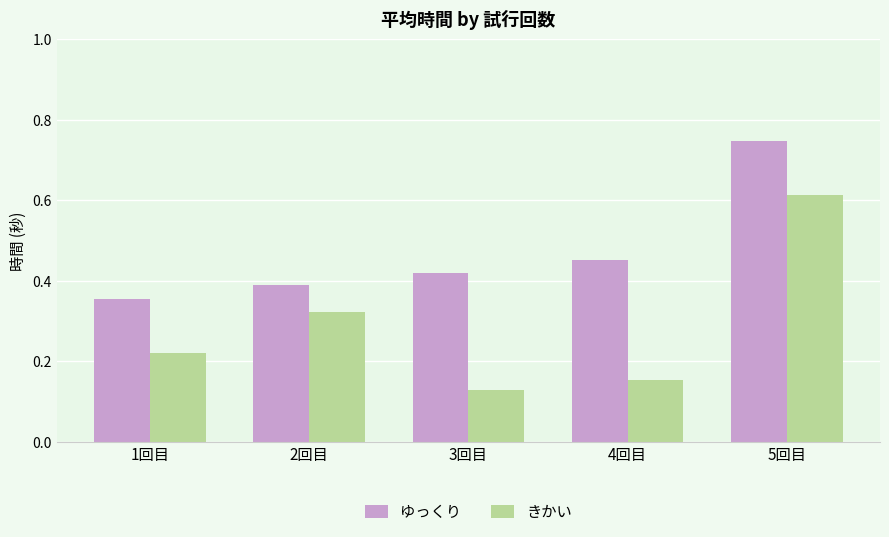

The value of きかい at 5回目 is 1.0. True or false?

False